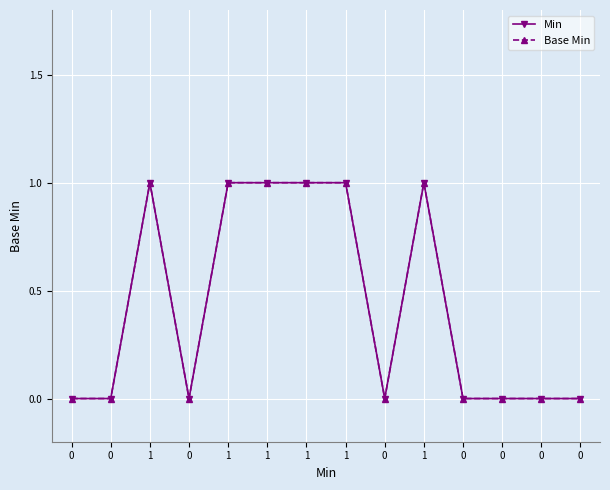

Does the chart have visible grid lines?

Yes